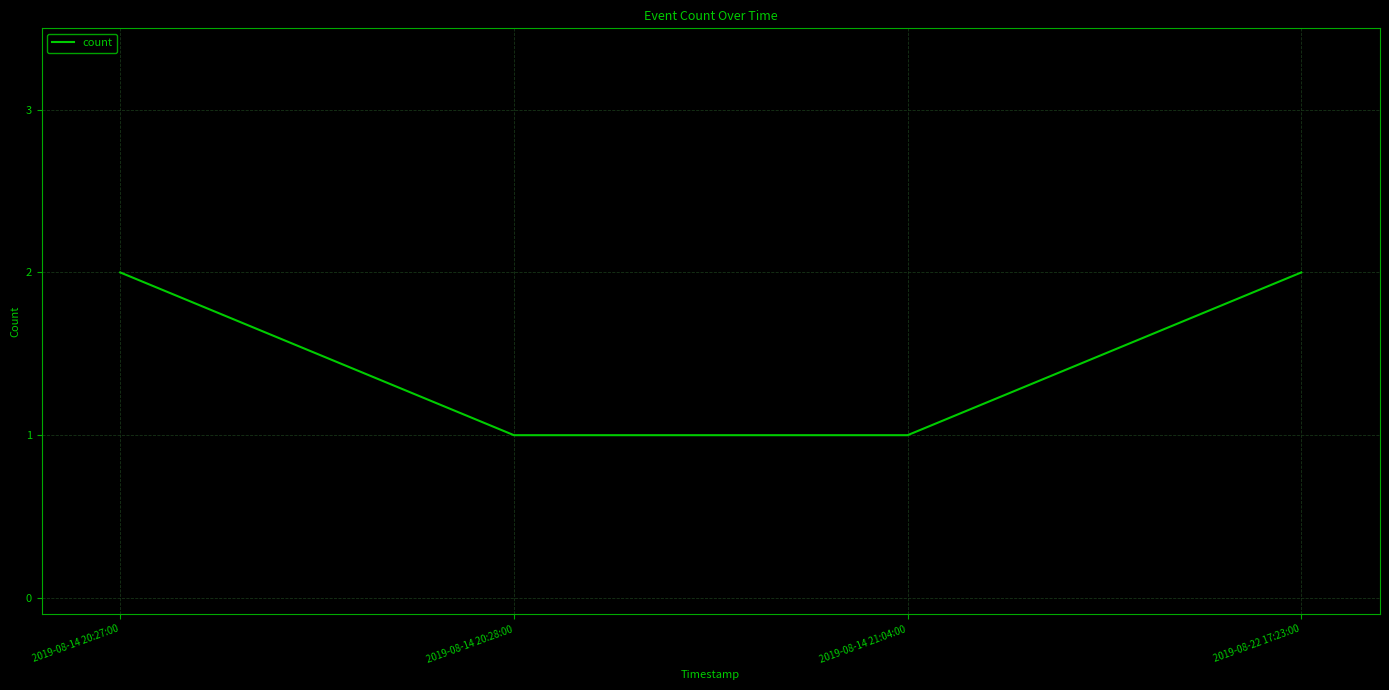

Reading left to right, extract all data points from this chart.

2	1	1	2